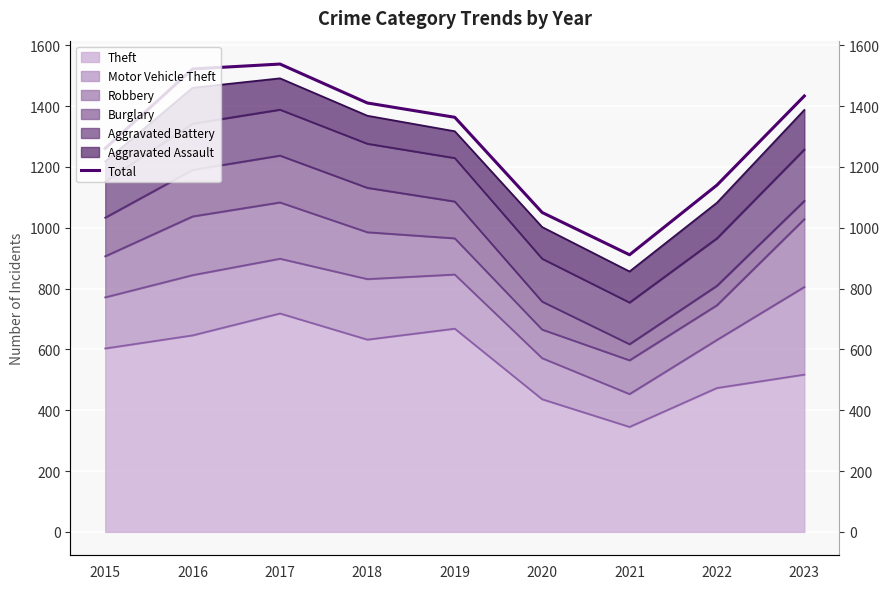

Between 2015 and 2019, which is larger?

2019